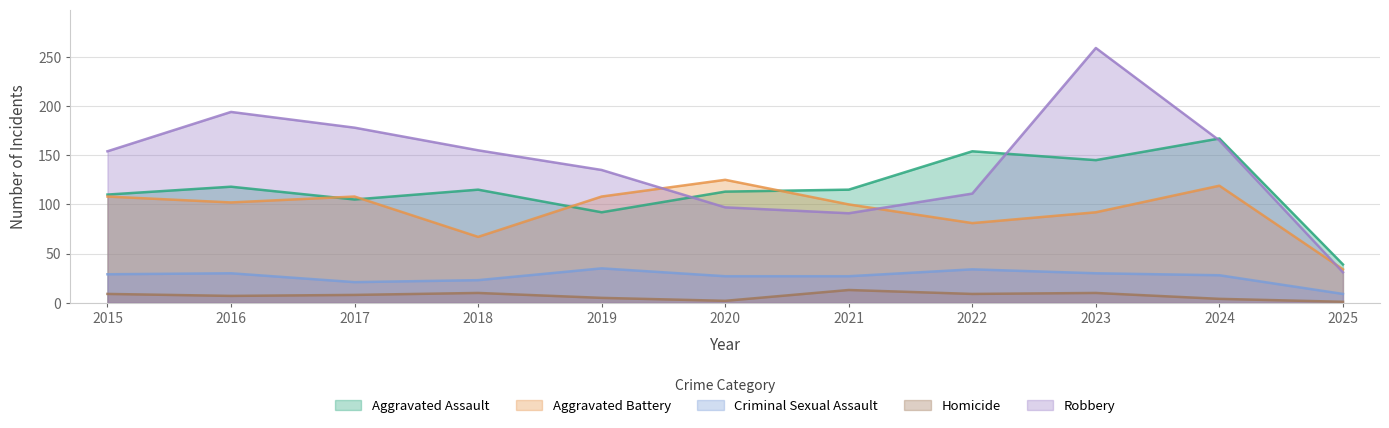

Where does the Robbery series first go above 154?

2016